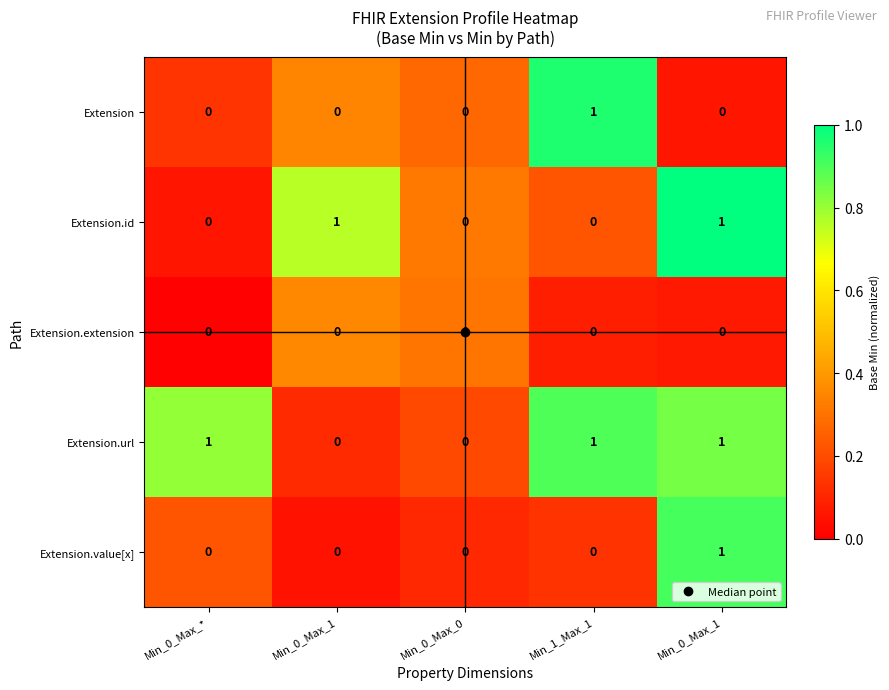

How many values in Extension.value[x] are above zero?

1